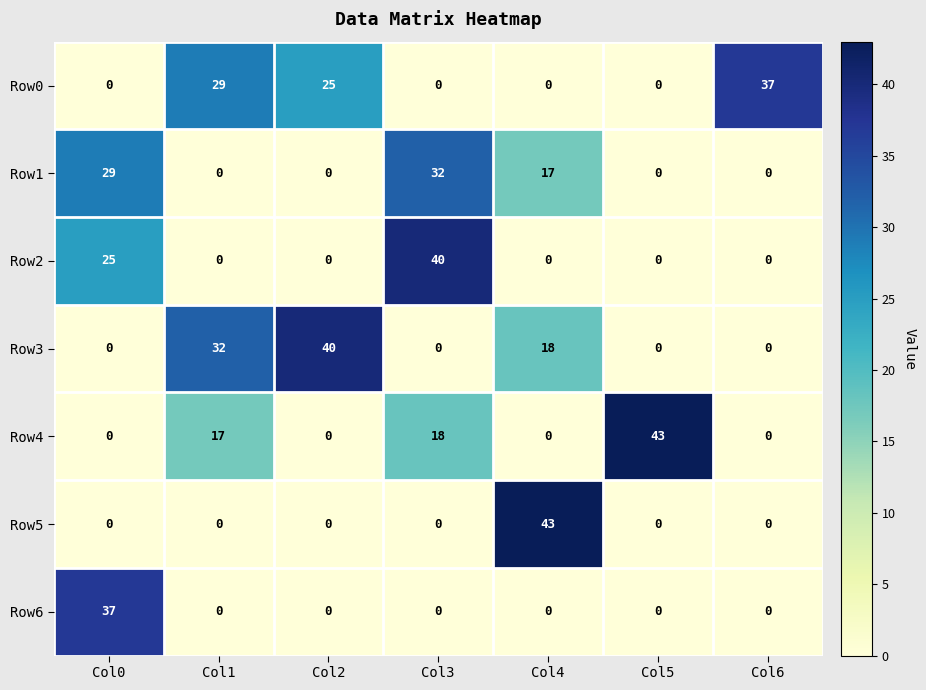

Which series changed the most between Col0 and Col4?

Row5